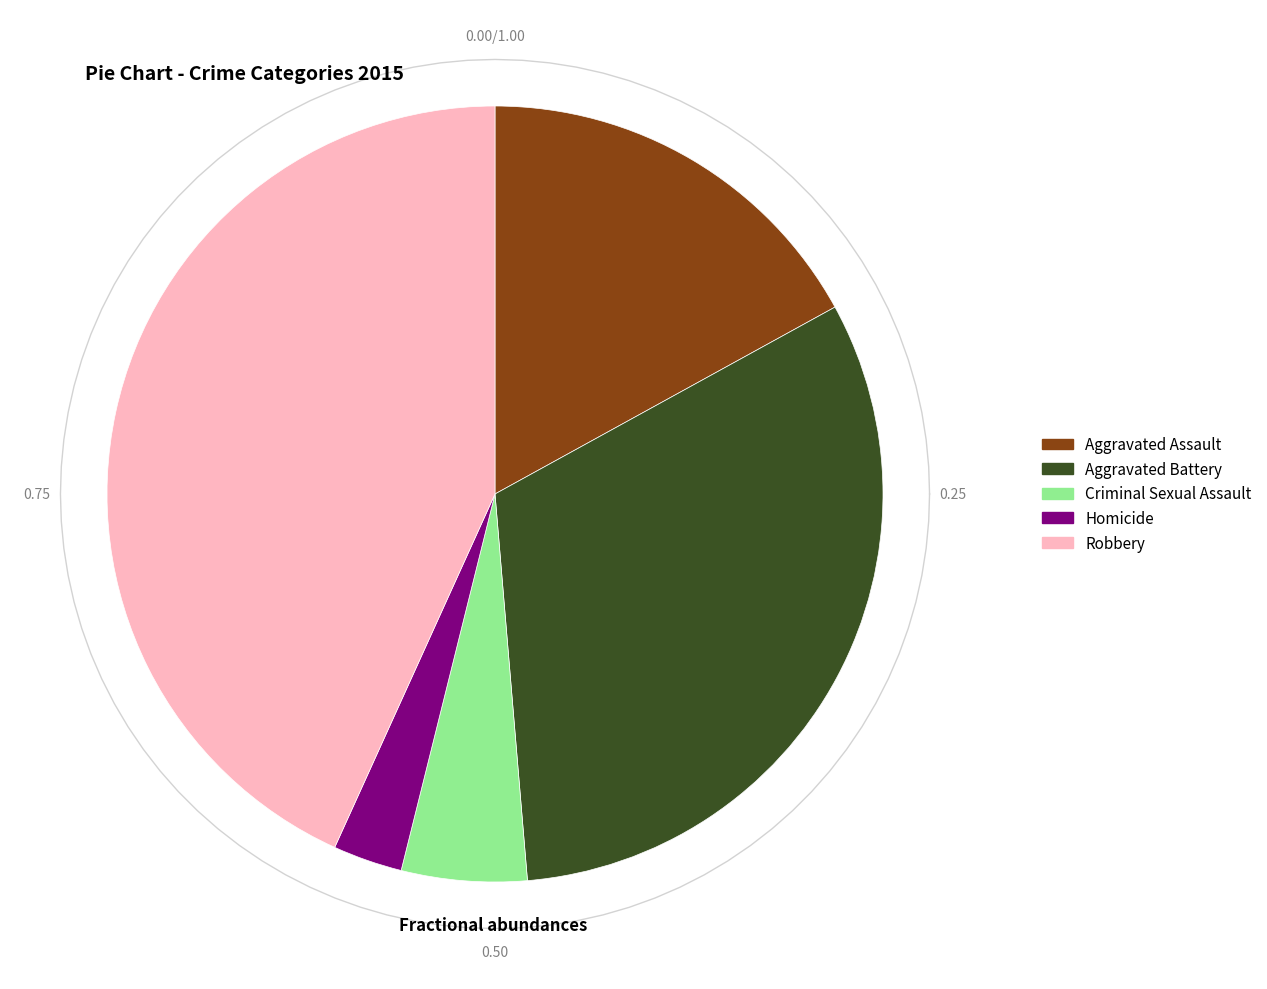

What is the ratio of the value at Robbery to the value at Criminal Sexual Assault?

8.3